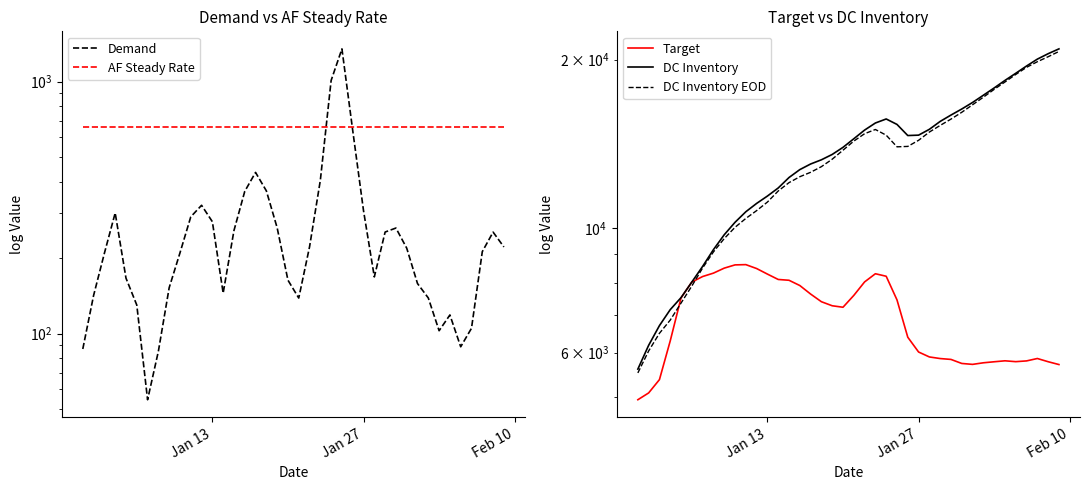

Rank the series by their maximum value, from lowest to highest.

AF Steady Rate, Demand, Target, DC Inventory EOD, DC Inventory